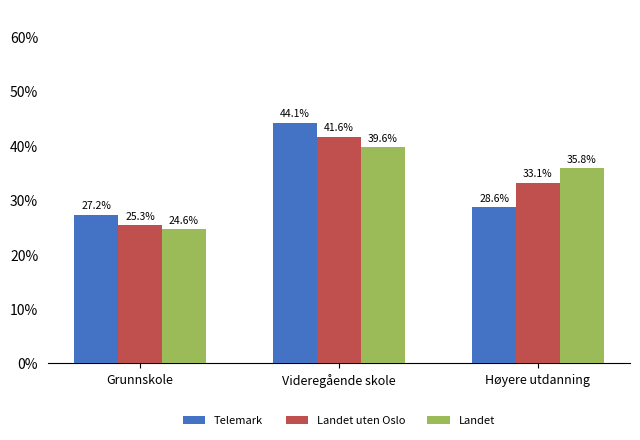

Does the chart contain any negative values?

No